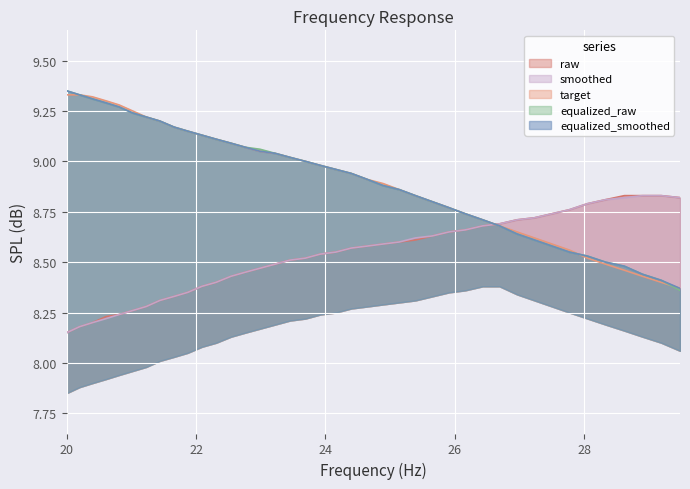

Reading left to right, transcribe all the data shown in this chart.

raw: 8.2	8.2	8.2	8.2	8.2	8.3	8.3	8.3	8.3	8.3	8.4	8.4	8.4	8.4	8.5	8.5	8.5	8.5	8.5	8.6	8.6	8.6	8.6	8.6	8.6	8.6	8.7	8.7	8.7	8.7	8.7	8.7	8.7	8.8	8.8	8.8	8.8	8.8	8.8	8.8
smoothed: 8.2	8.2	8.2	8.2	8.2	8.3	8.3	8.3	8.3	8.3	8.4	8.4	8.4	8.4	8.5	8.5	8.5	8.5	8.5	8.6	8.6	8.6	8.6	8.6	8.6	8.6	8.7	8.7	8.7	8.7	8.7	8.7	8.7	8.8	8.8	8.8	8.8	8.8	8.8	8.8
equalized_raw: 9.3	9.3	9.3	9.3	9.3	9.2	9.2	9.2	9.2	9.2	9.1	9.1	9.1	9.1	9.1	9.0	9.0	9.0	9.0	9.0	8.9	8.9	8.9	8.9	8.8	8.8	8.8	8.7	8.7	8.7	8.6	8.6	8.6	8.6	8.5	8.5	8.5	8.4	8.4	8.4
equalized_smoothed: 9.3	9.3	9.3	9.3	9.3	9.2	9.2	9.2	9.2	9.2	9.1	9.1	9.1	9.1	9.1	9.0	9.0	9.0	9.0	9.0	8.9	8.9	8.9	8.9	8.8	8.8	8.8	8.7	8.7	8.7	8.6	8.6	8.6	8.6	8.5	8.5	8.5	8.4	8.4	8.4
target: 9.3	9.3	9.3	9.3	9.3	9.2	9.2	9.2	9.2	9.2	9.1	9.1	9.1	9.1	9.1	9.0	9.0	9.0	9.0	9.0	8.9	8.9	8.9	8.9	8.8	8.8	8.8	8.7	8.7	8.7	8.7	8.6	8.6	8.6	8.5	8.5	8.5	8.4	8.4	8.4